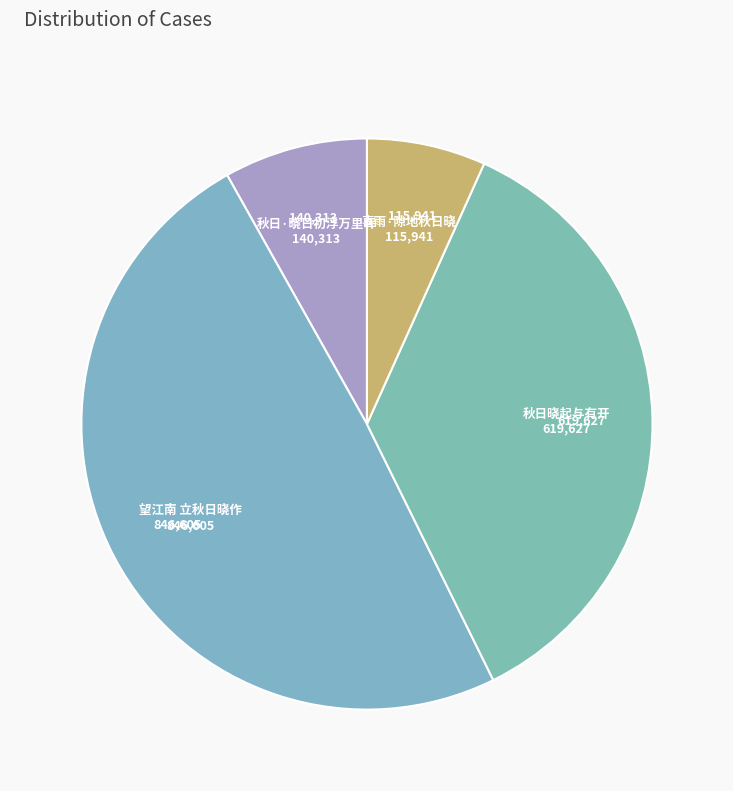

How many segments does this pie chart have?

4